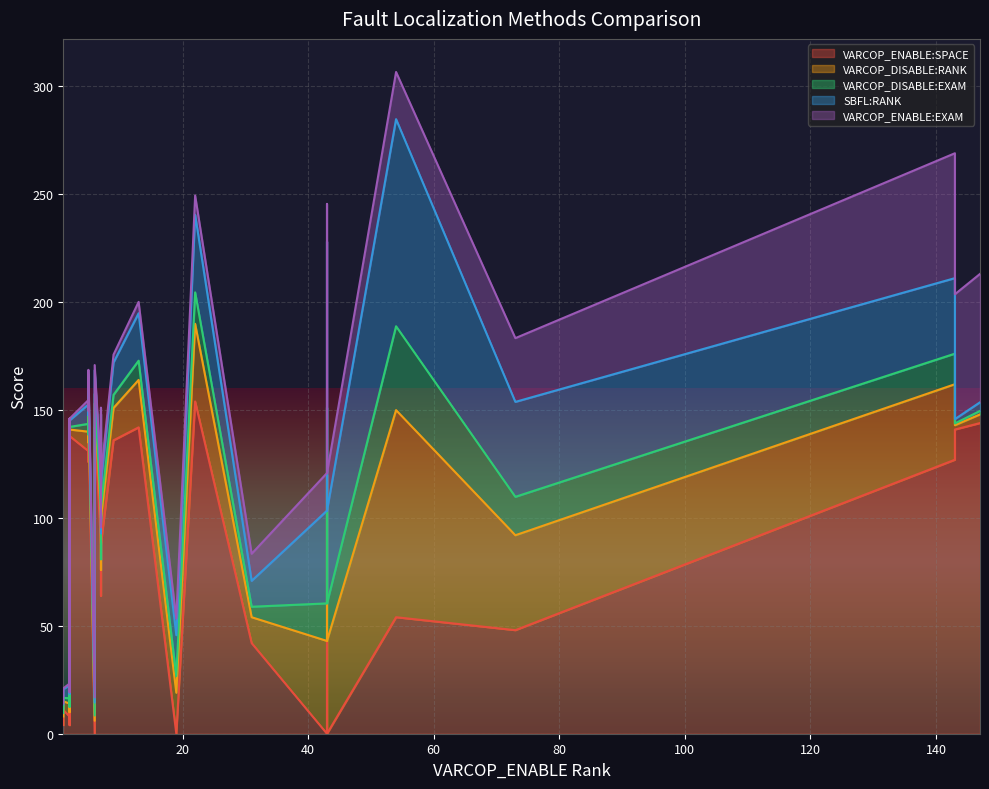

What is the value of the SBFL:RANK point at the 6th from the left?

43.0